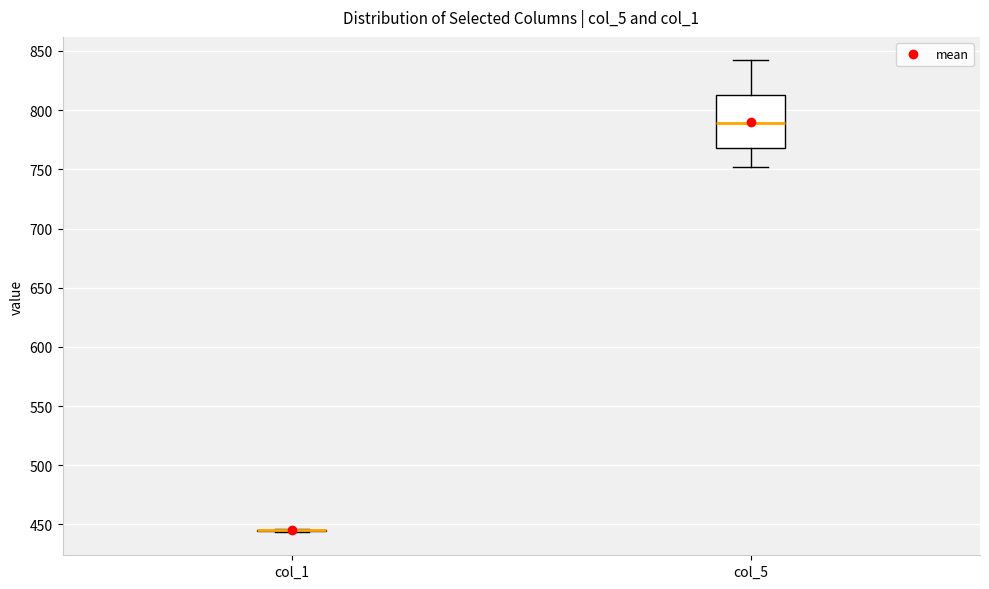

Reading left to right, transcribe this box plot: for each box, give where its median line is, the range the box spans, and where its two whiskers end, as read against the y-axis. The values are not printed on the chart, so give them approximately, as read against the axis.

col_1: box collapsed to a line at 445, whiskers 445 to 445
col_5: median 790, box 770 to 815, whiskers 750 to 840